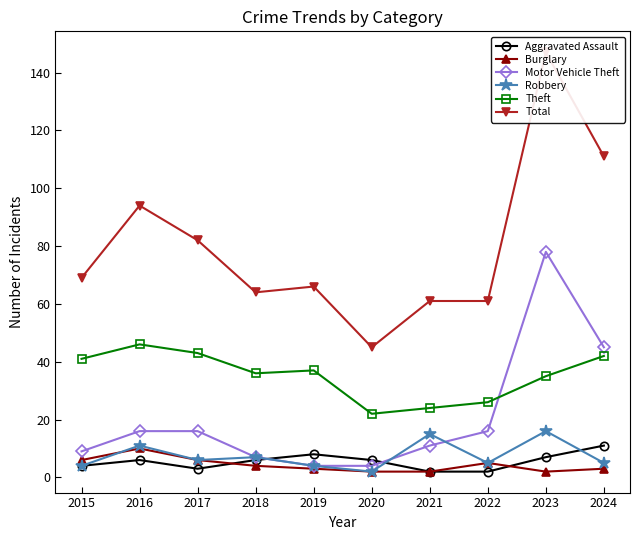

True or false: Robbery and Total cross at least once.

False